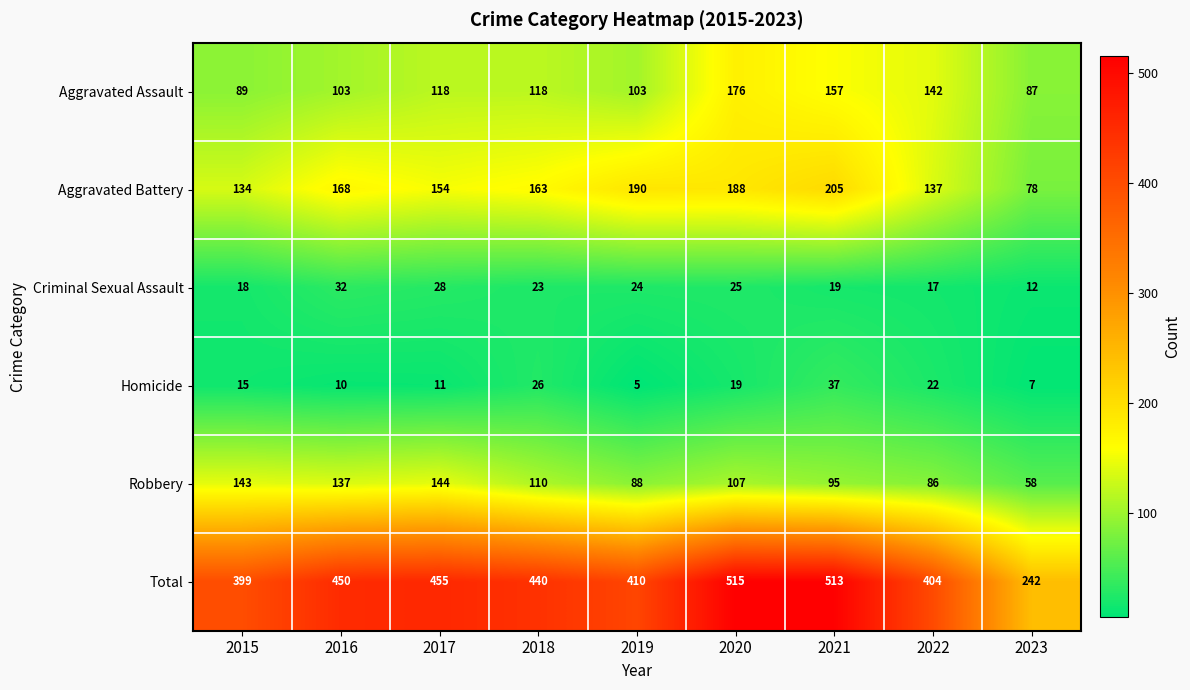

List the series in order of their peak value, highest first.

Total, Aggravated Battery, Aggravated Assault, Robbery, Homicide, Criminal Sexual Assault